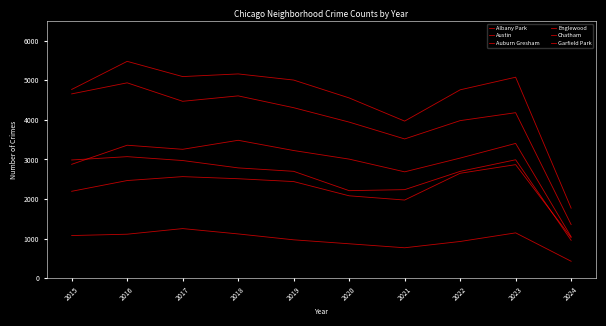

Does the chart have visible grid lines?

No